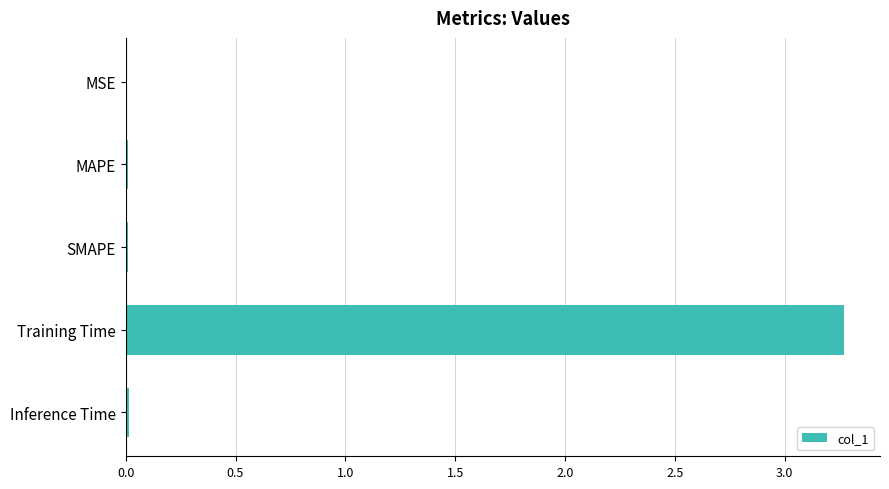

What is the maximum value shown in the chart?

3.3